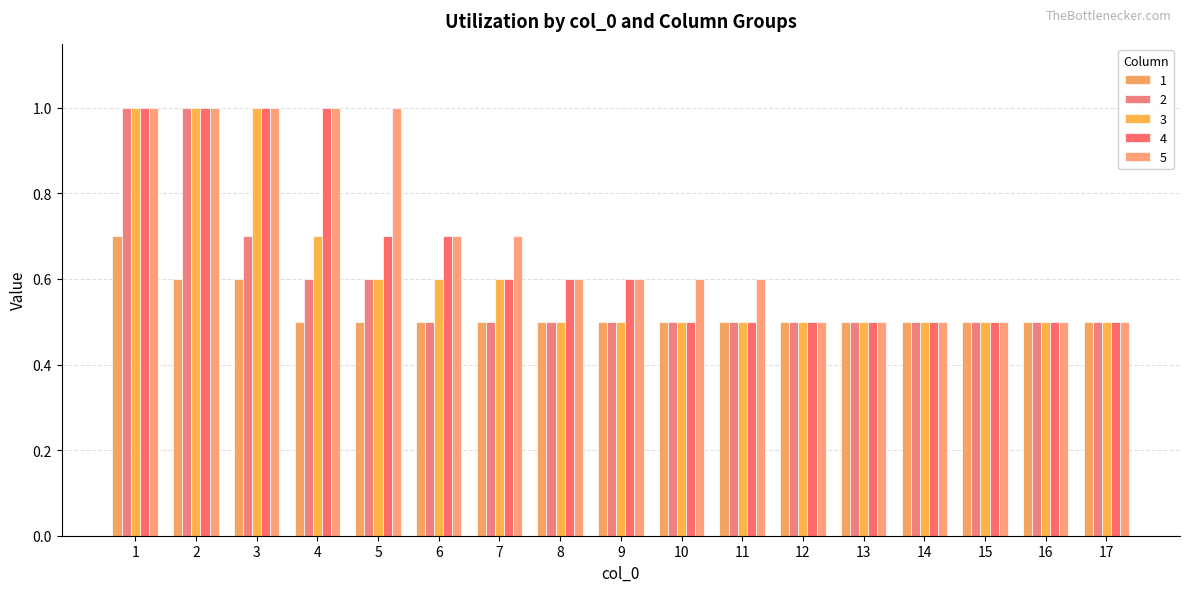

How many bars are there in each group?

5